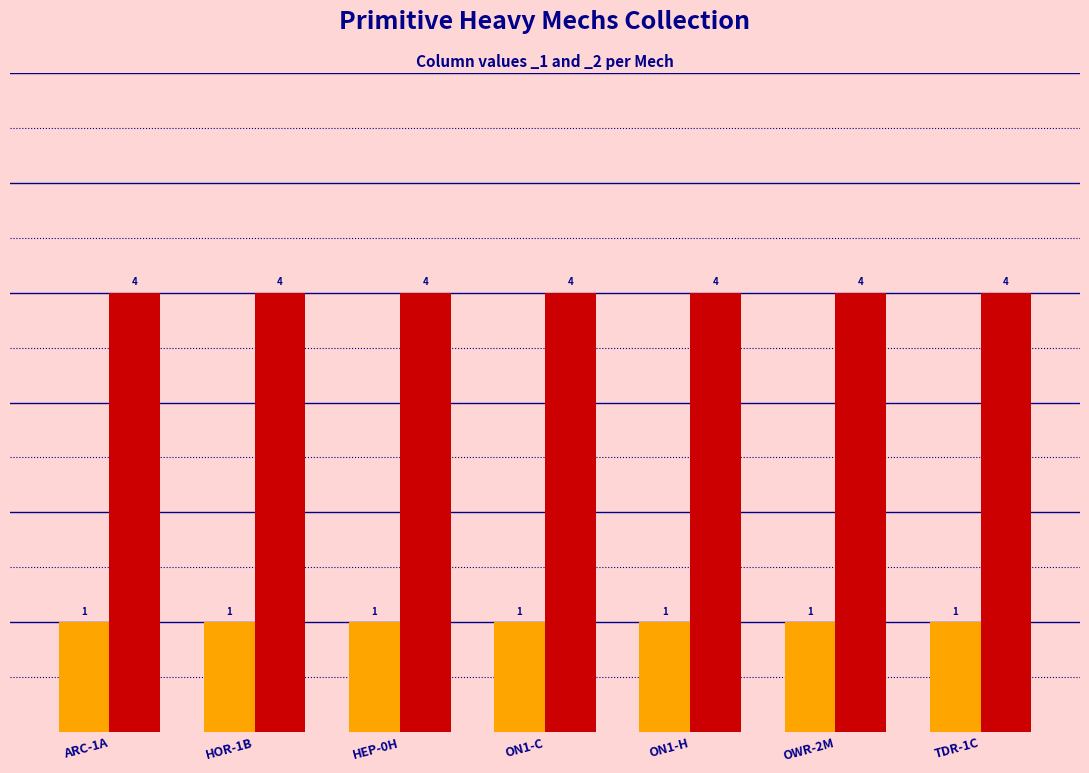

Are the bars grouped side by side (vs. stacked)?

Yes